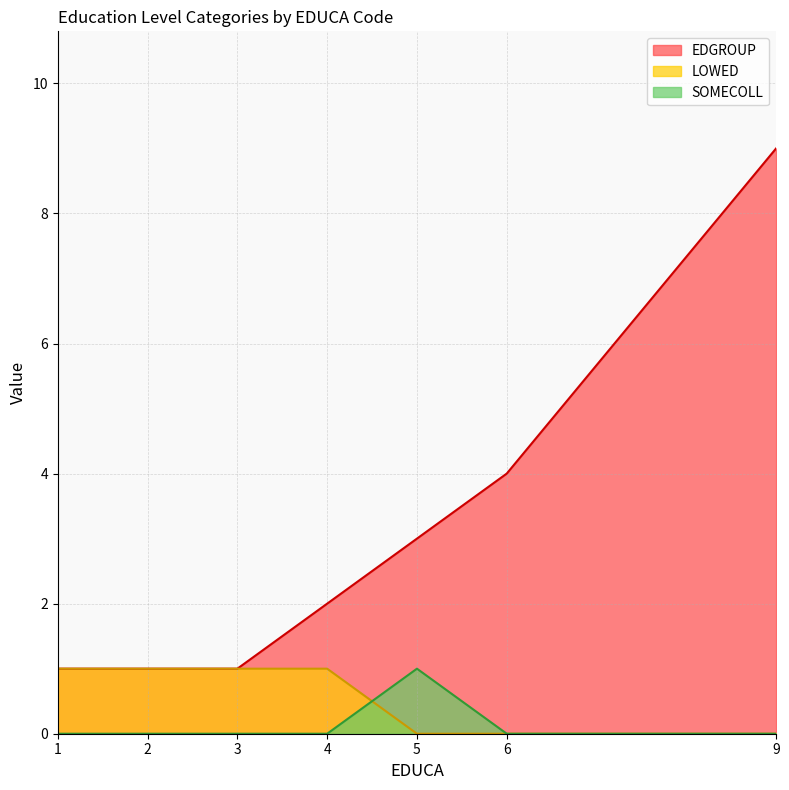

Reading left to right, extract all data points from this chart.

EDGROUP: 1=1	2=1	3=1	4=2	5=3	6=4	9=9
LOWED: 1=1	2=1	3=1	4=1	5=0	6=0	9=0
SOMECOLL: 1=0	2=0	3=0	4=0	5=1	6=0	9=0